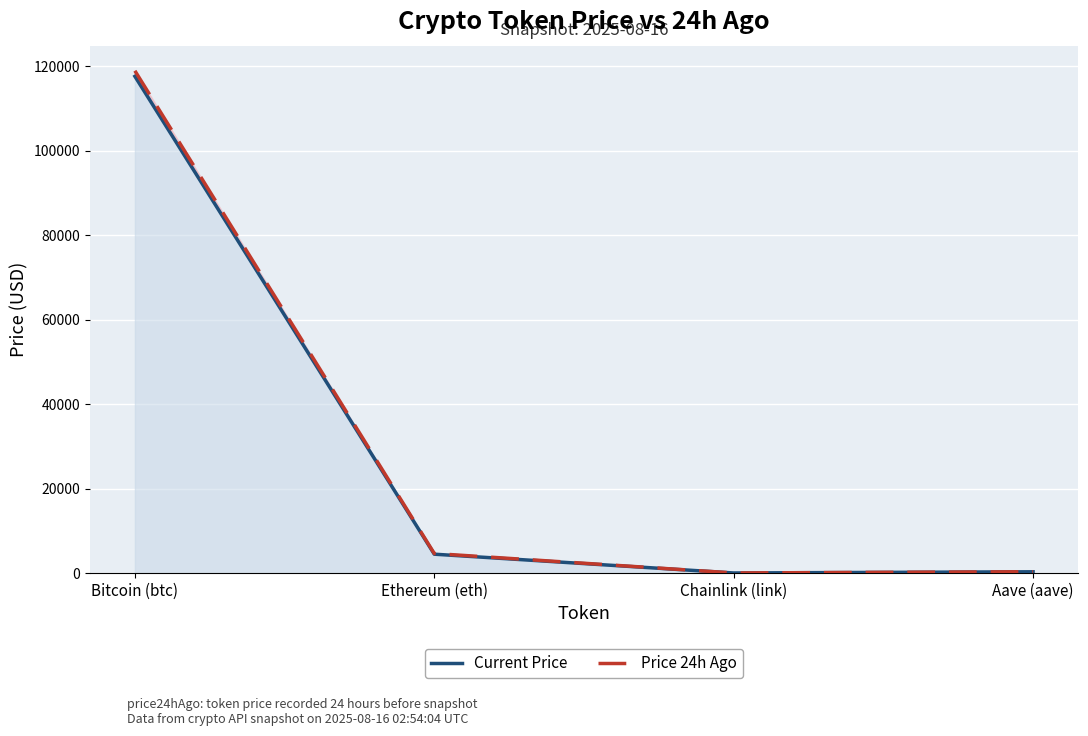

True or false: Price 24h Ago and Current Price intersect in this chart.

False